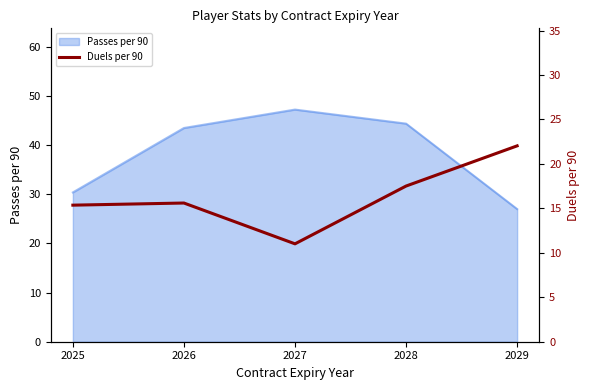

Does the chart display data point markers on the line(s)?

No